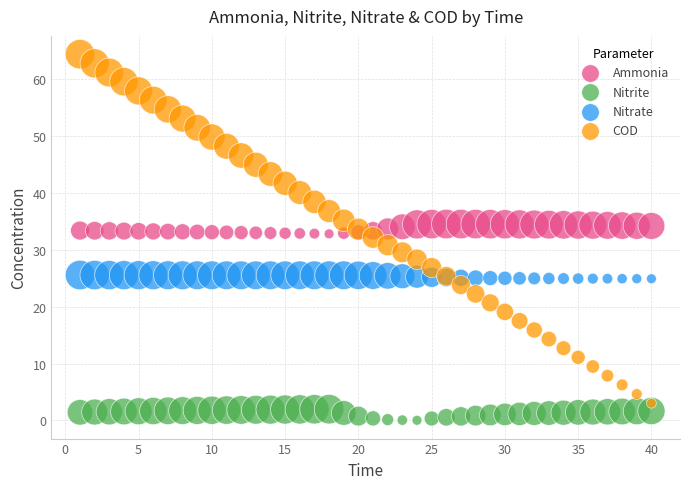

Which series reaches the maximum Y coordinate?

COD